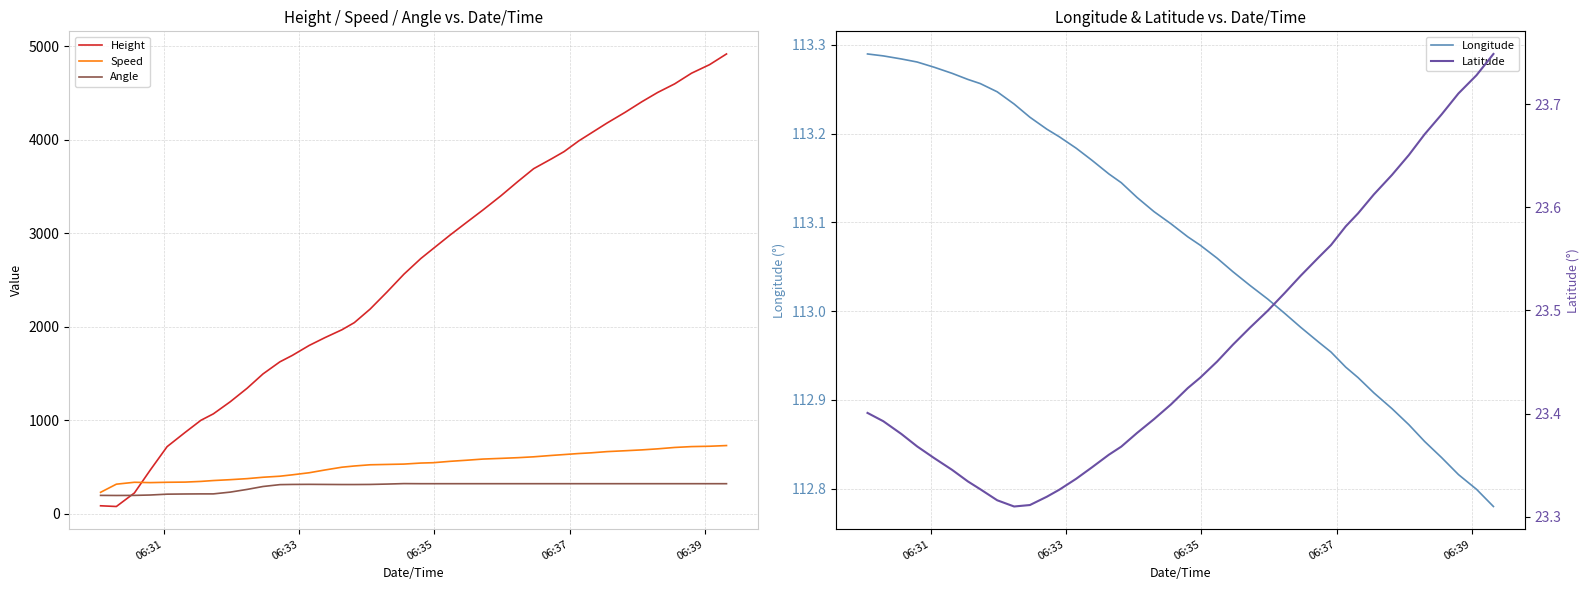

What is the highest value of the Speed series?

727.8